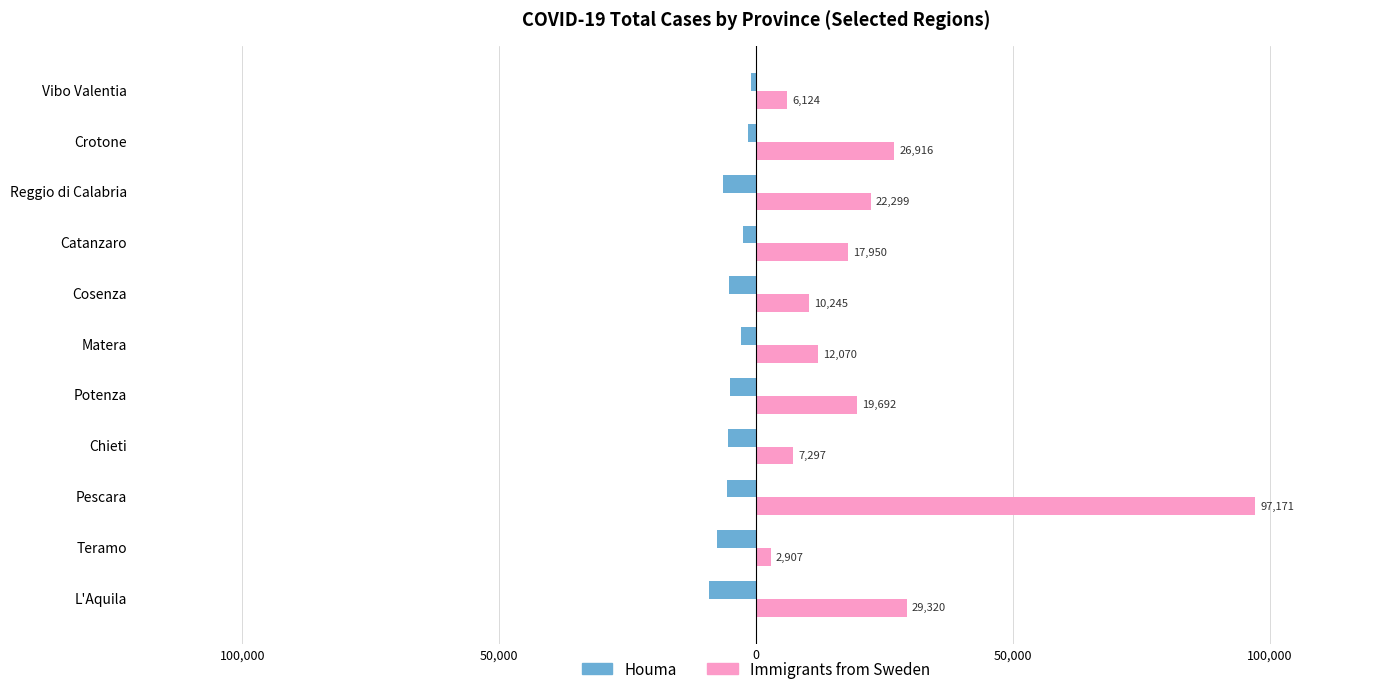

What are all the series names shown in the legend?

Houma, Immigrants from Sweden